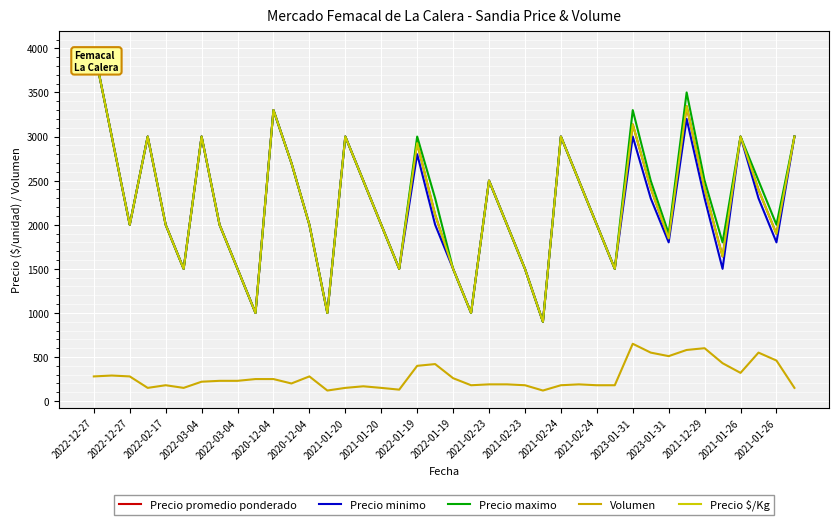

What is the label of the 19th point from the left?

2022-01-19